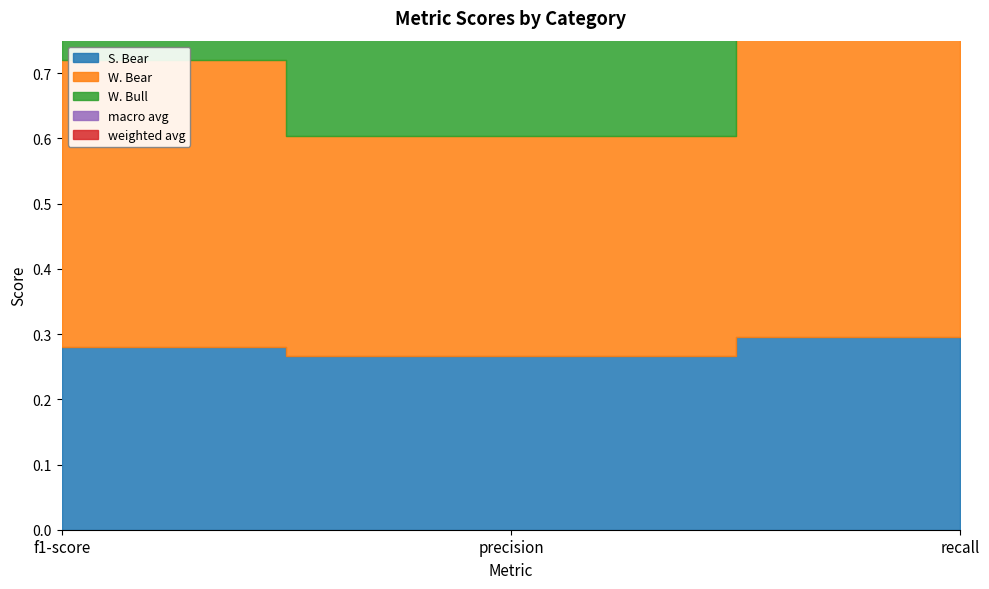

Count the S. Bear values in the range 0 to 1.

3